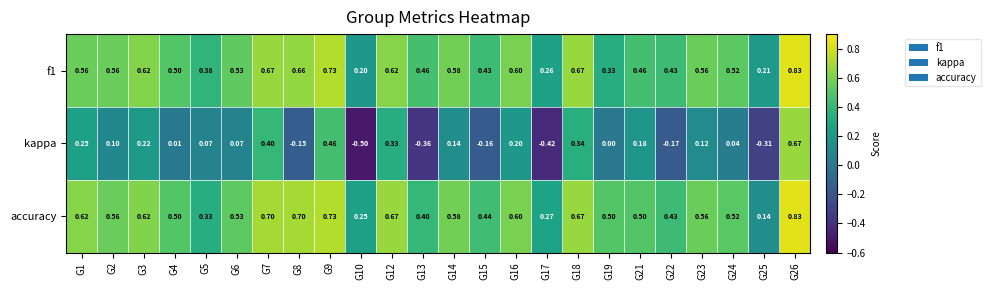

What is the difference between the highest and lowest values at G26?

0.2